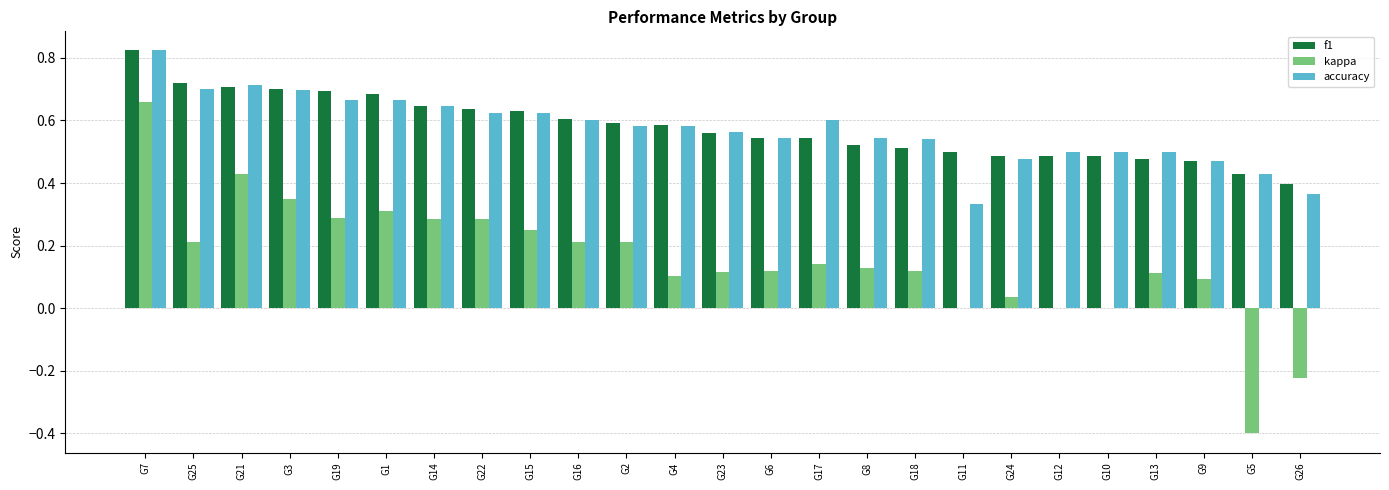

Where does the kappa series first go above 0?

G7